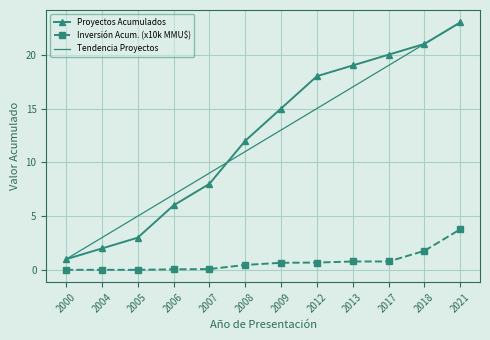

How many values in the Proyectos Acumulados series are below 15?

6